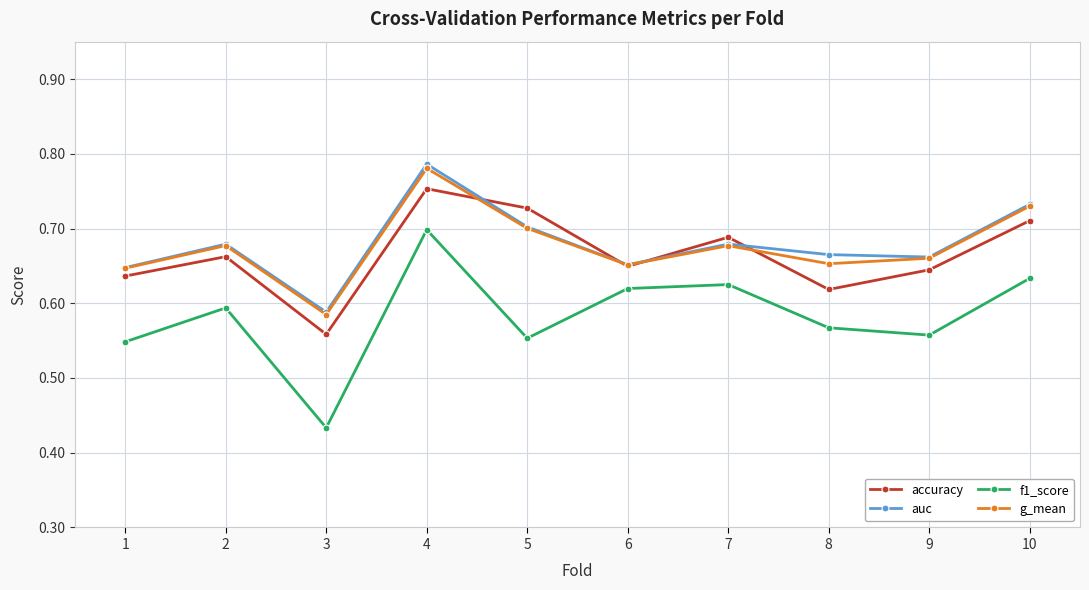

True or false: accuracy and f1_score intersect in this chart.

False